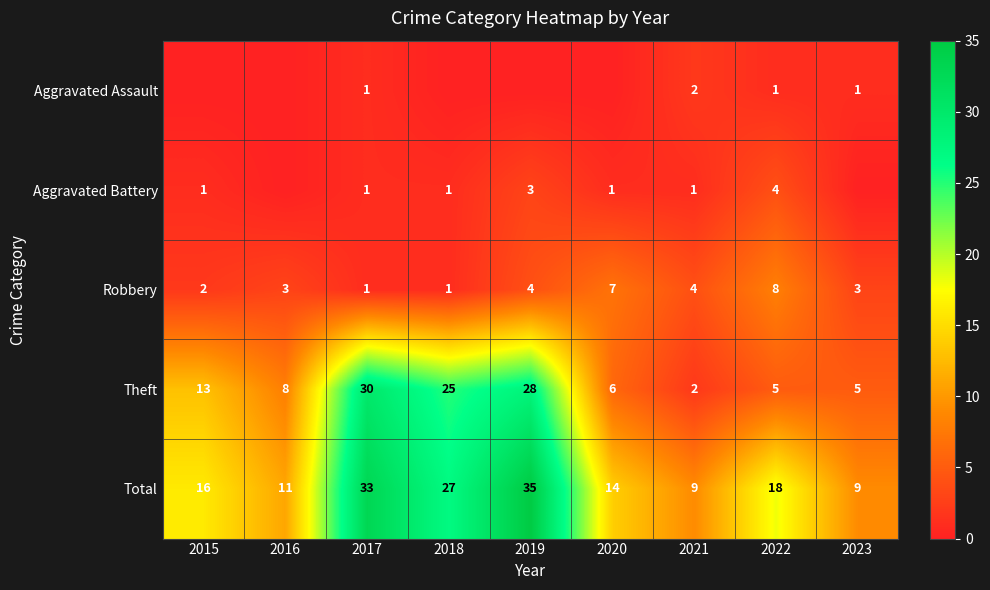

The Total series shows 13 at 2023. True or false?

False